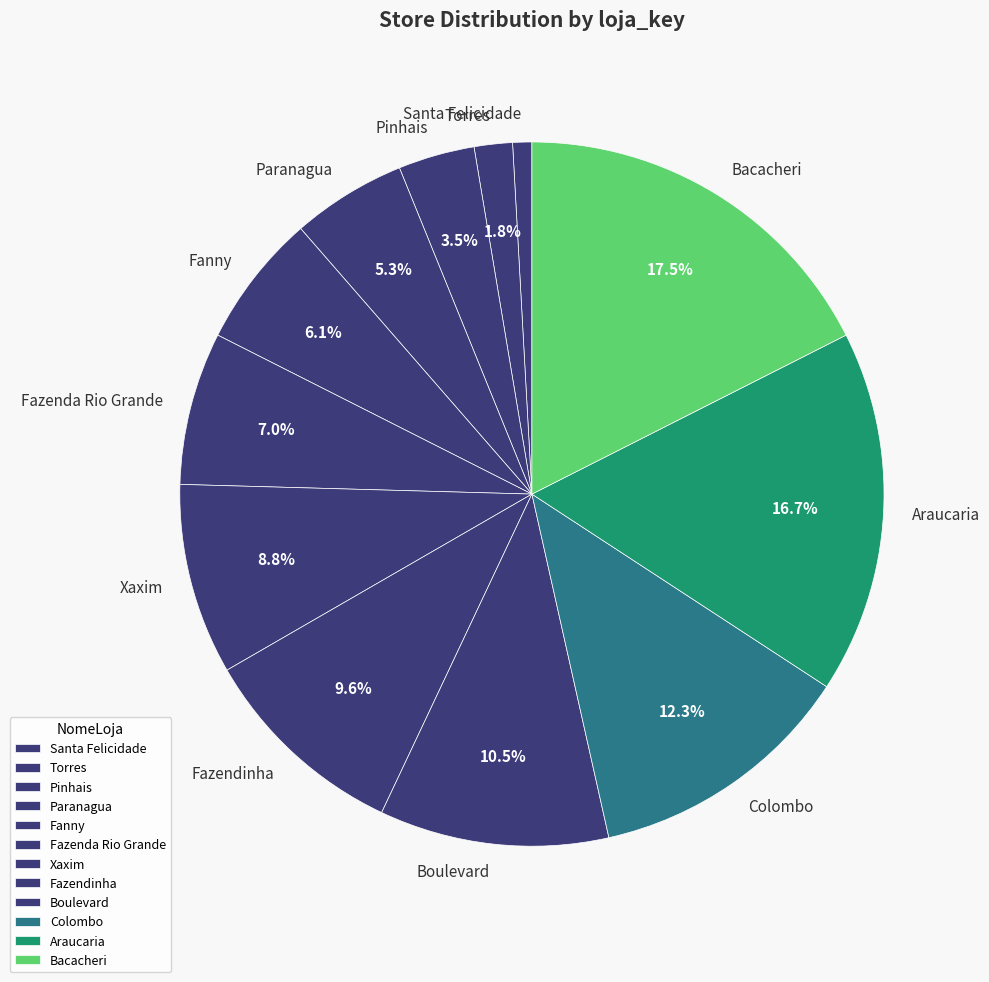

Does Fazendinha represent more than half of the total?

No